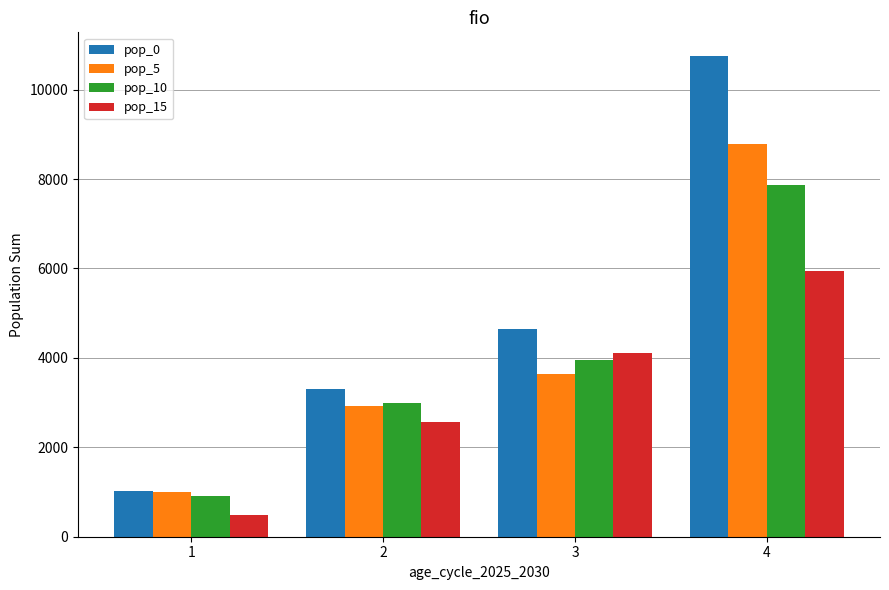

What is the total value across all series at 3?

16340.5